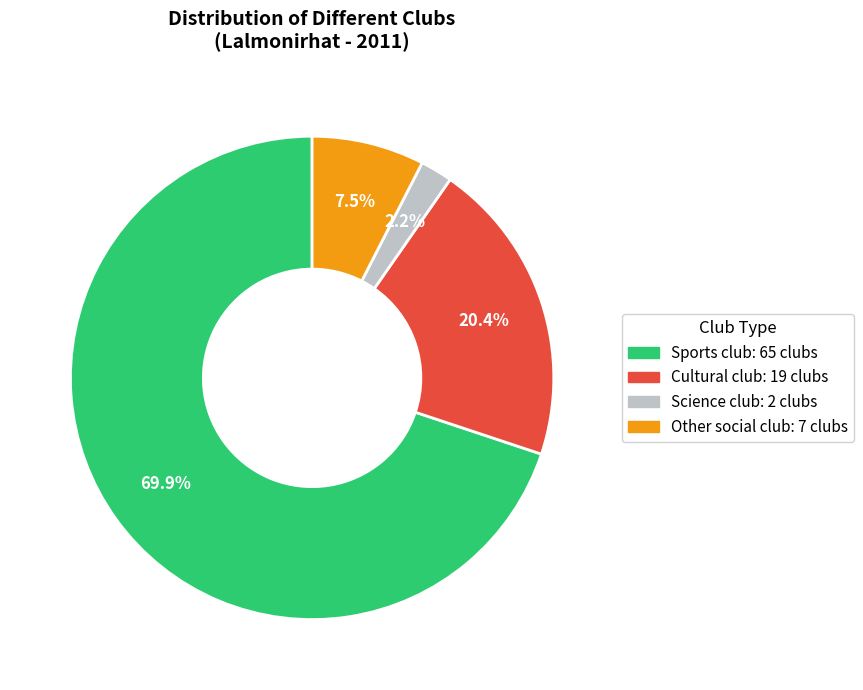

Do Science club and Sports club together represent more than half of the pie?

Yes